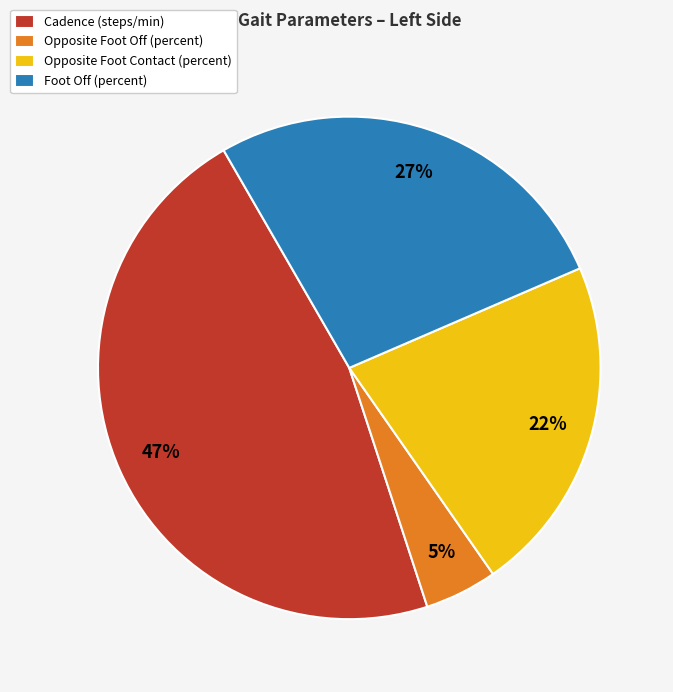

To the nearest percent, what is the difference between the largest and smallest slice percentages?

42%